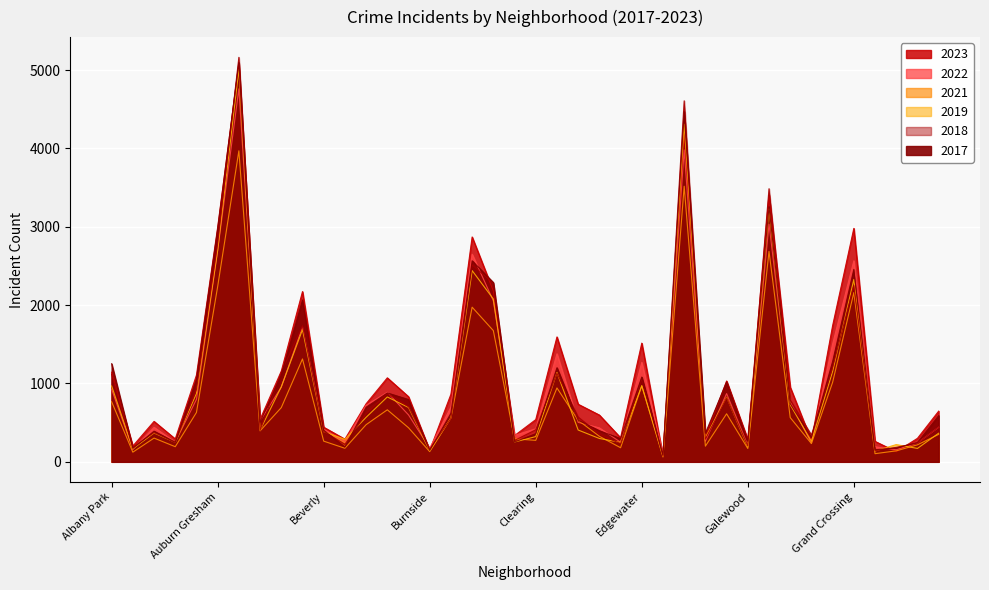

Which series has the widest spread of values?

2018